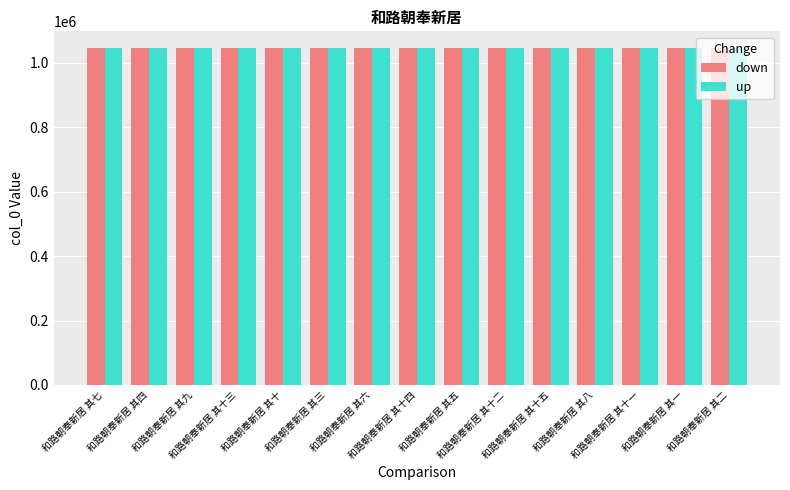

What is the label of the 11th bar from the right?

和路朝奉新居 其十